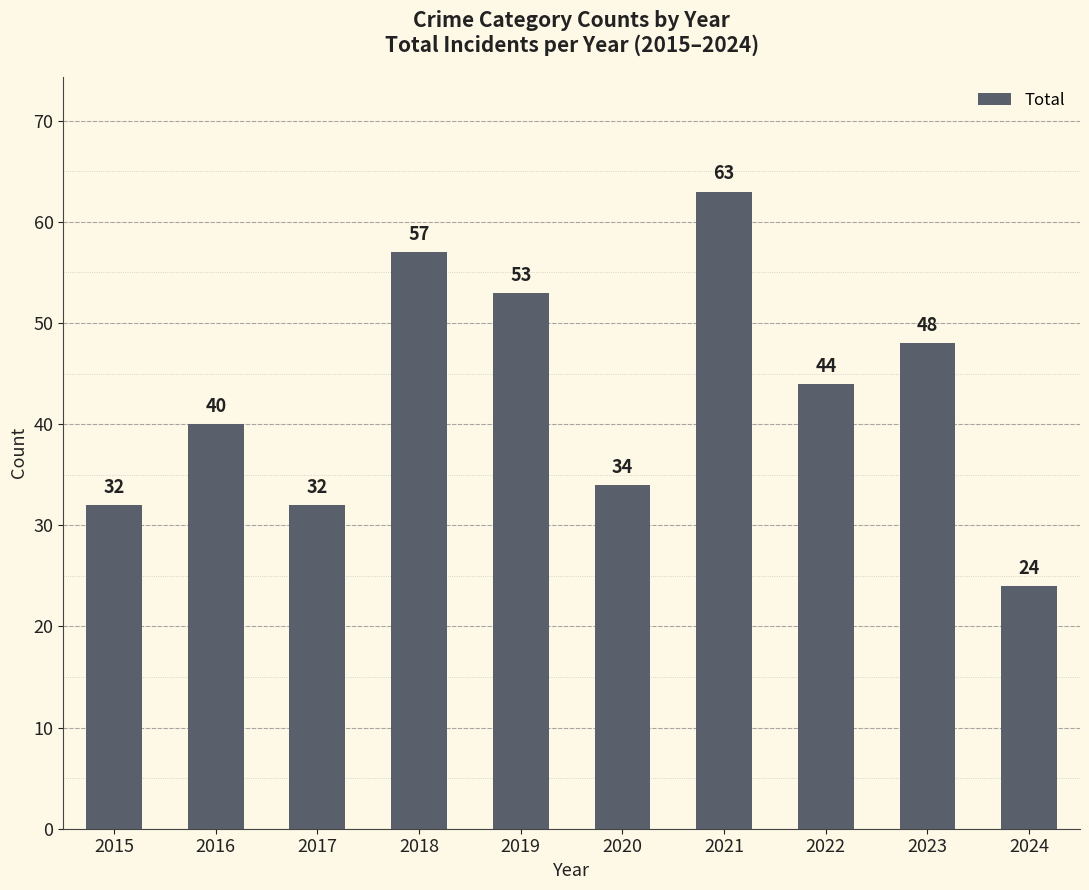

What is the difference between the values at 2022 and 2023?

4